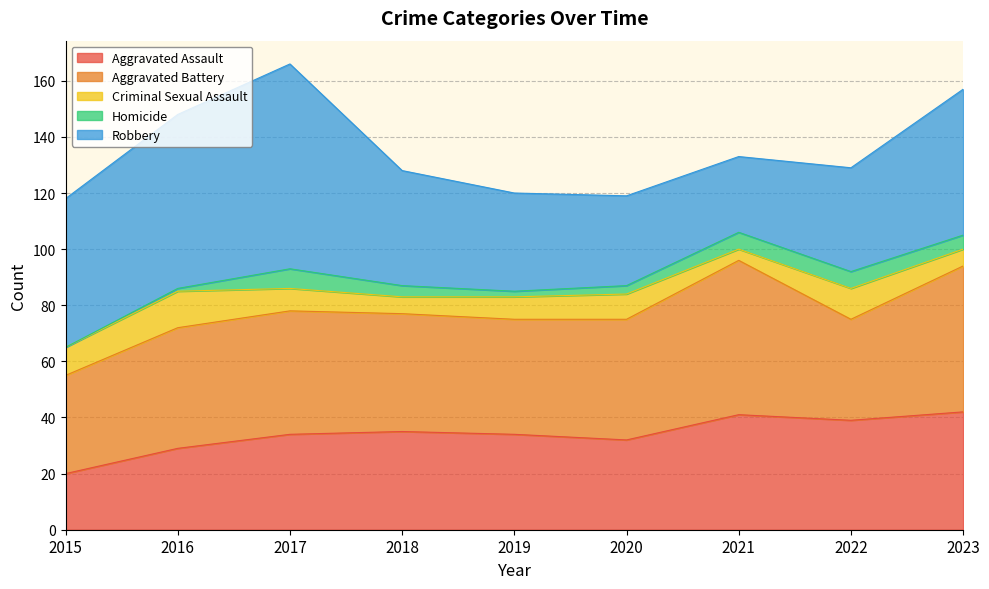

How many data points in Aggravated Battery are less than 43?

4